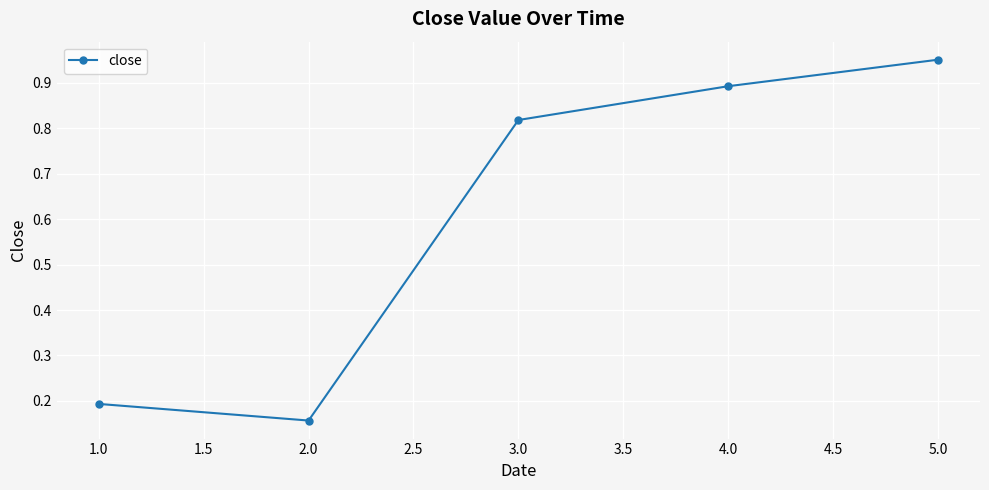

Is this an area chart (filled region under the line)?

No